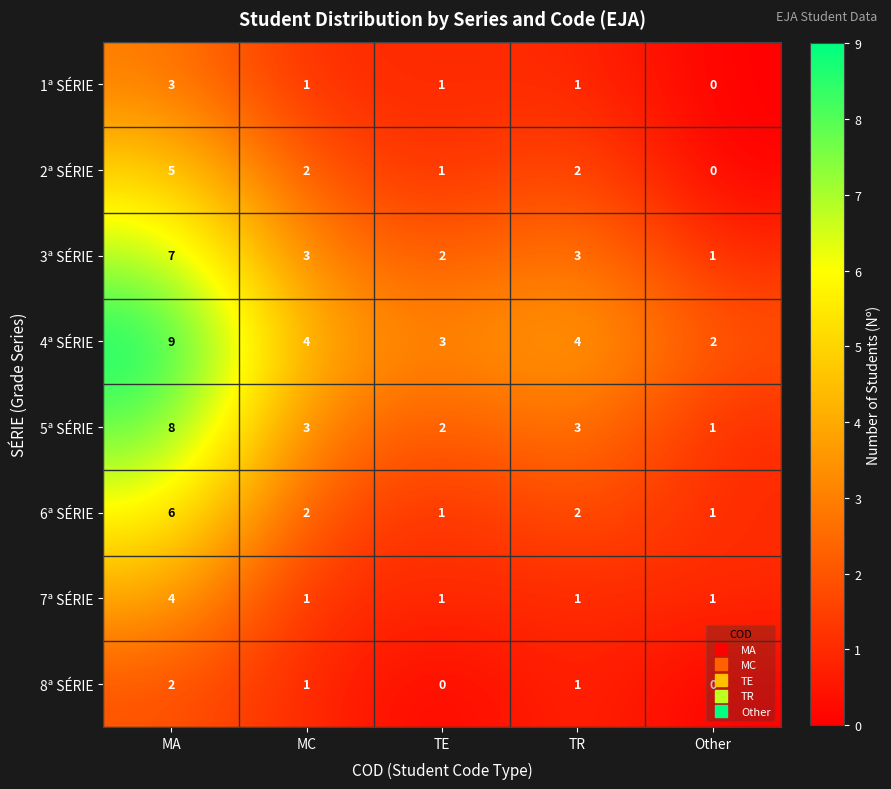

What is the sum of the 8ª SÉRIE values at MC and MA?

3